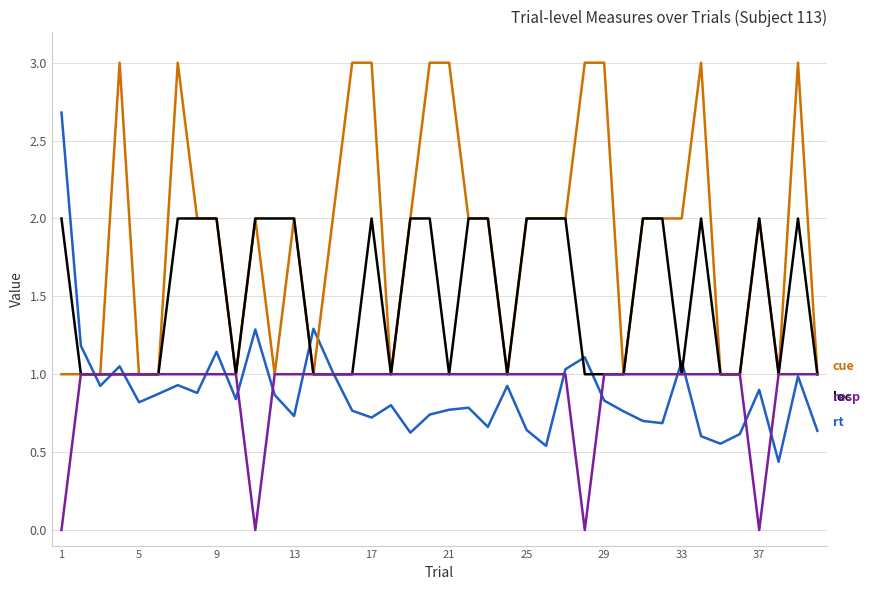

Does the chart have visible grid lines?

Yes